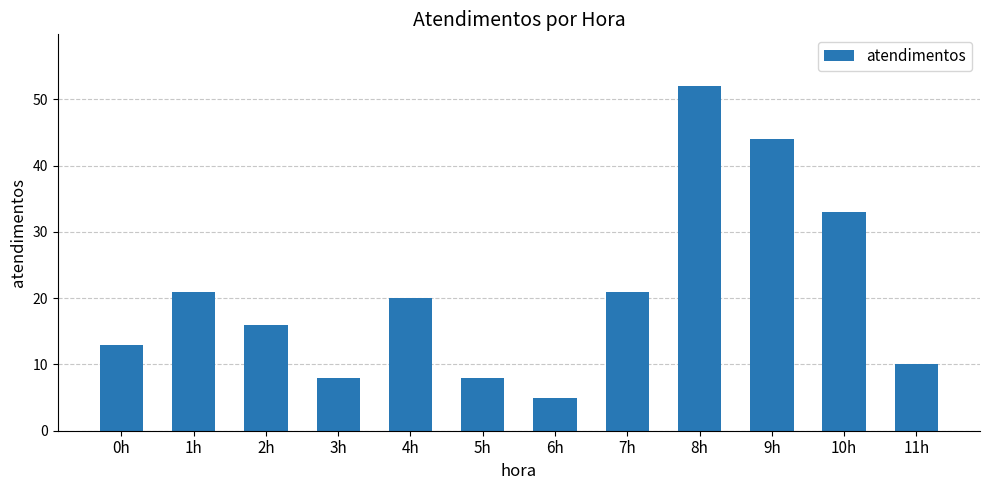

Approximately how many times larger is the value at 3h compared to 11h?

0.8